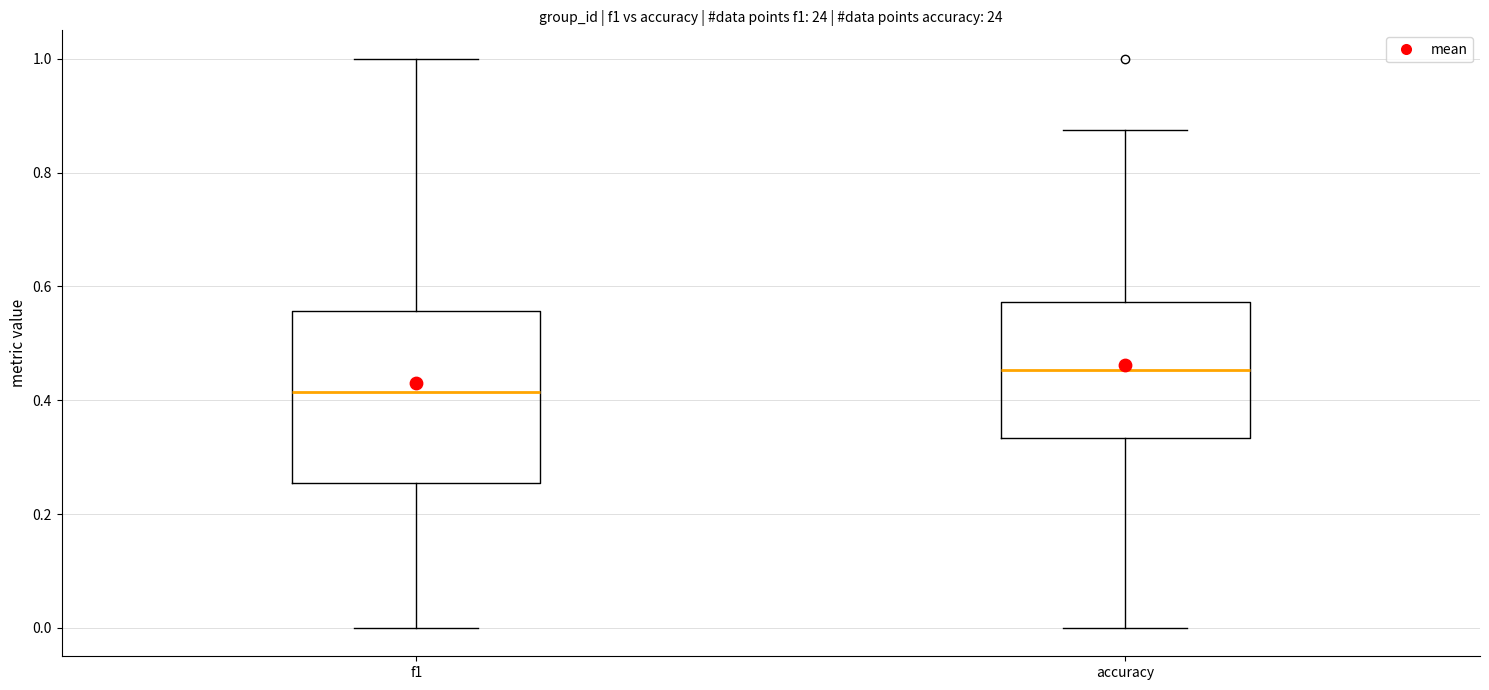

Which box is the tallest, from its lower edge to its upper edge?

f1